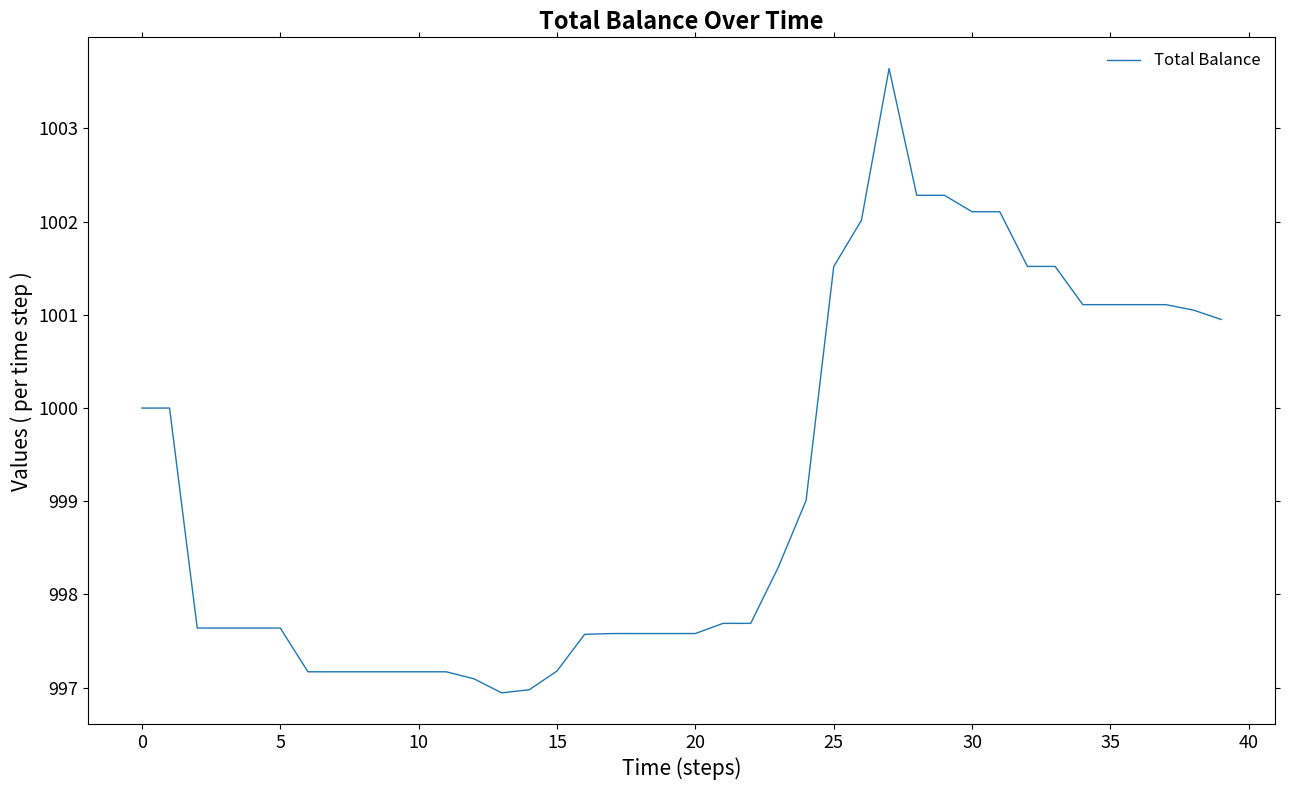

Does the chart have visible grid lines?

No